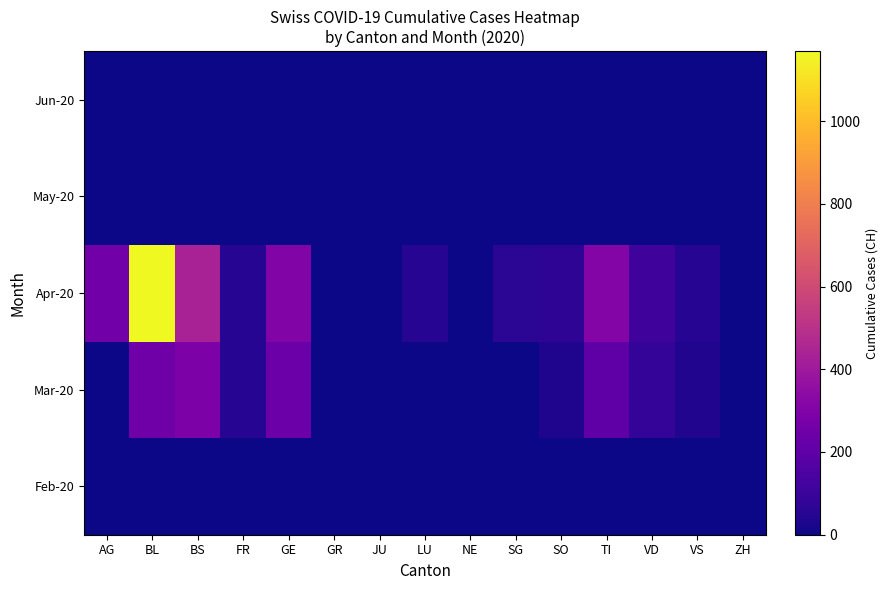

Which series has the widest spread of values?

Apr-20